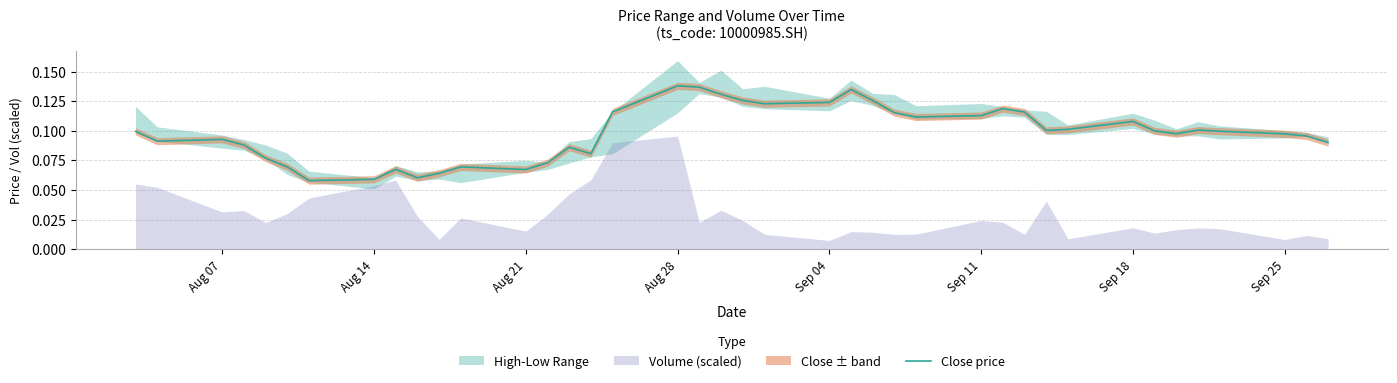

True or false: the data shows 0.1 at Aug 28.

True